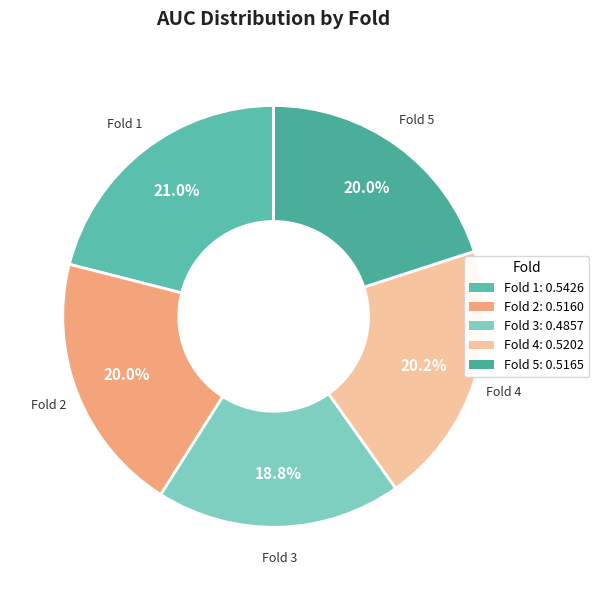

True or false: Fold 1 accounts for 15% of the total.

False